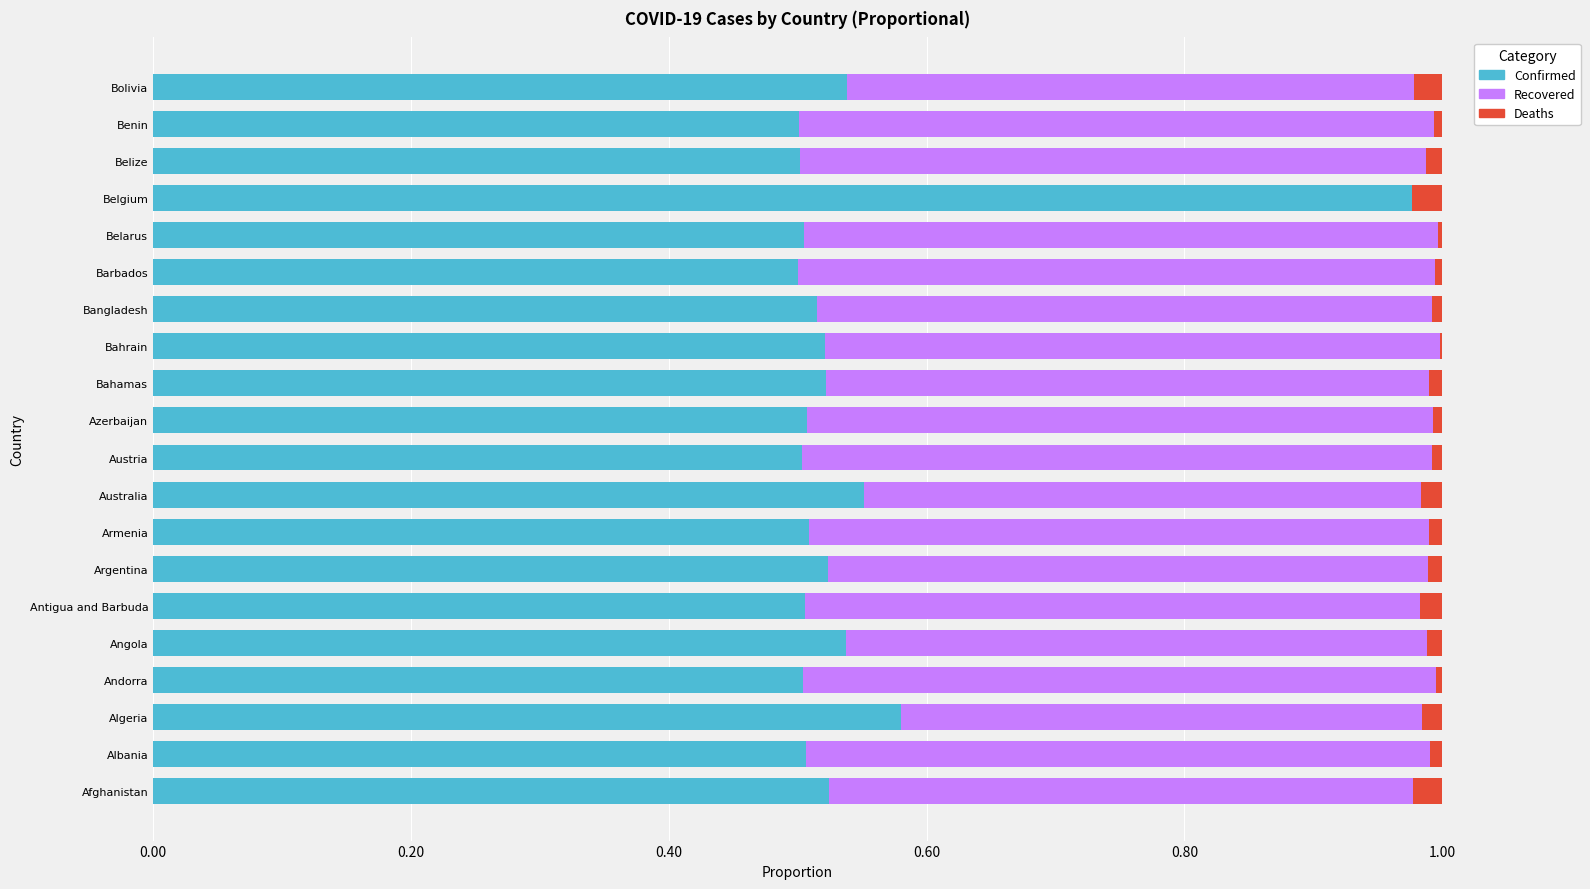

The value of Confirmed at Andorra is 0.5. True or false?

True